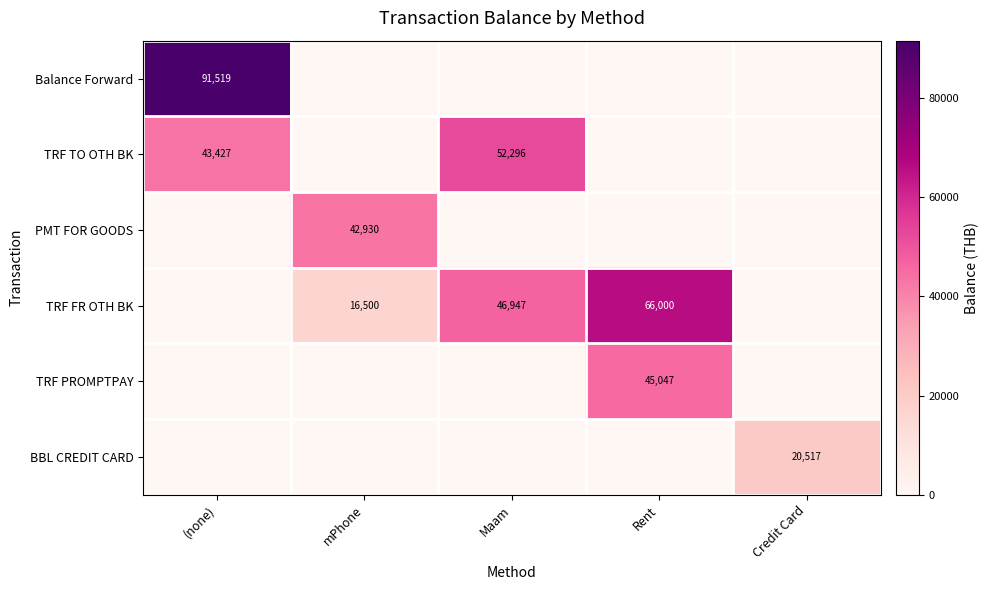

How many distinct data groups are displayed?

6